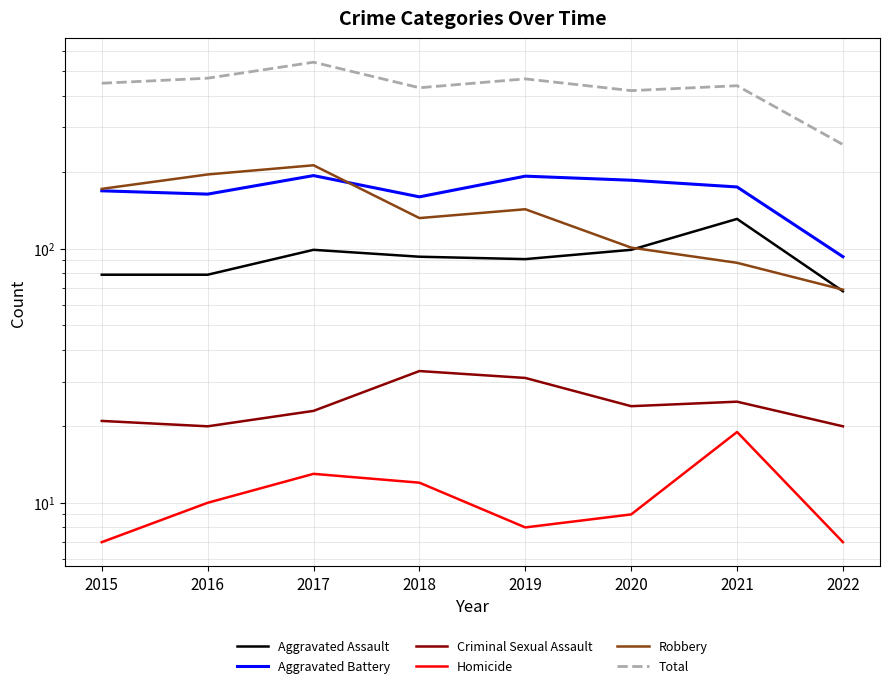

The Total series shows 84 at 2022. True or false?

False